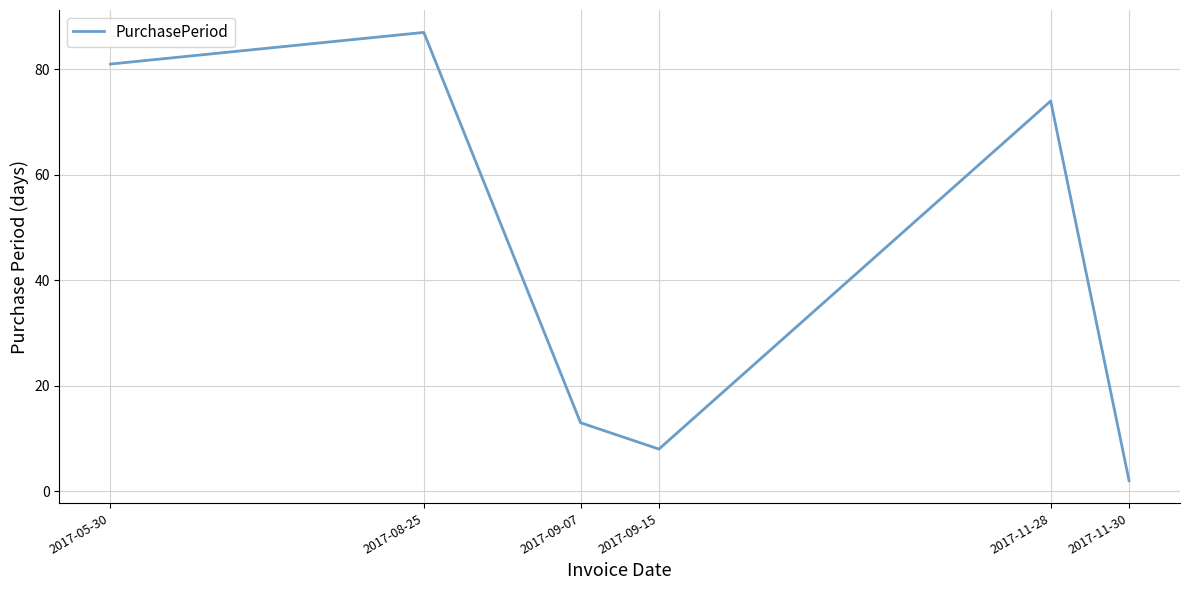

Which label corresponds to the smallest value in the chart?

2017-11-30